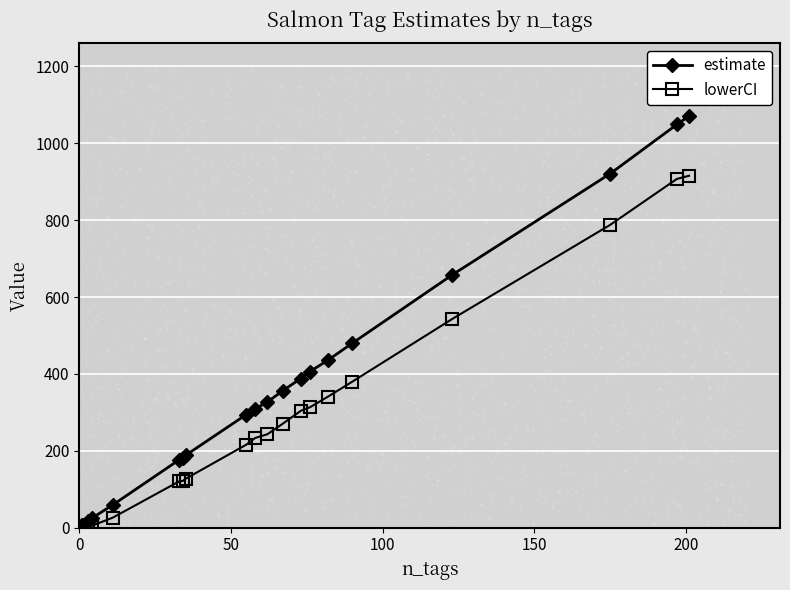

Is the value of estimate at 8 greater than the value of lowerCI at 6?

Yes